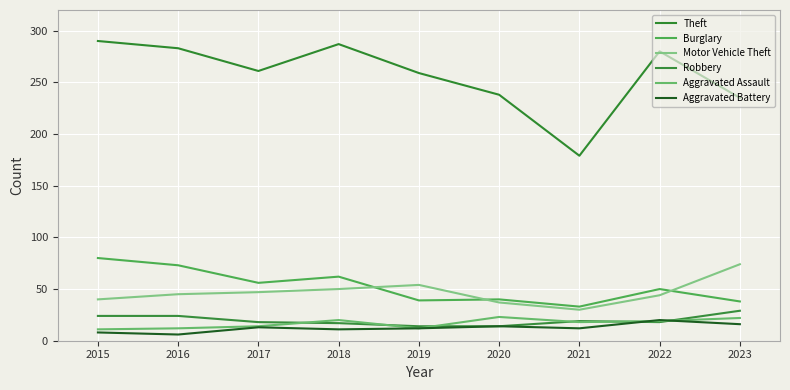

At how many categories does at least one series exceed 189?

8